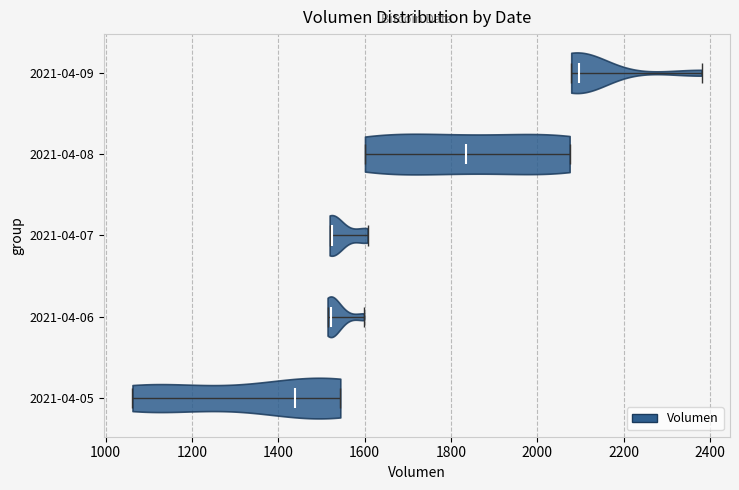

Where does the median line of the violin for 2021-04-05 sit on the x-axis? The values are not printed on the chart, so give them approximately, as read against the axis.

1440